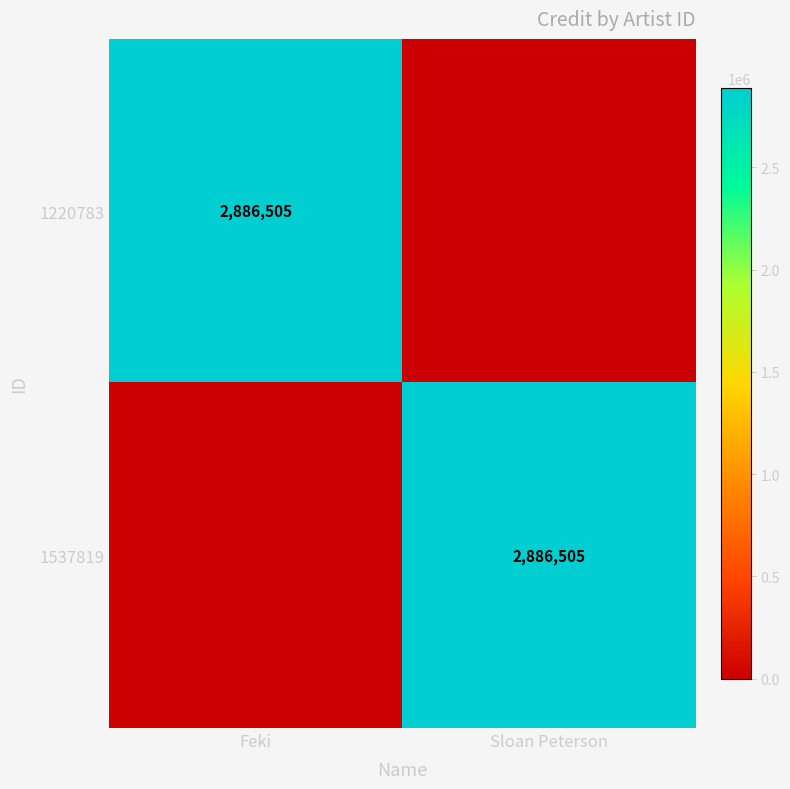

The 1220783 series shows 1823008 at Feki. True or false?

False